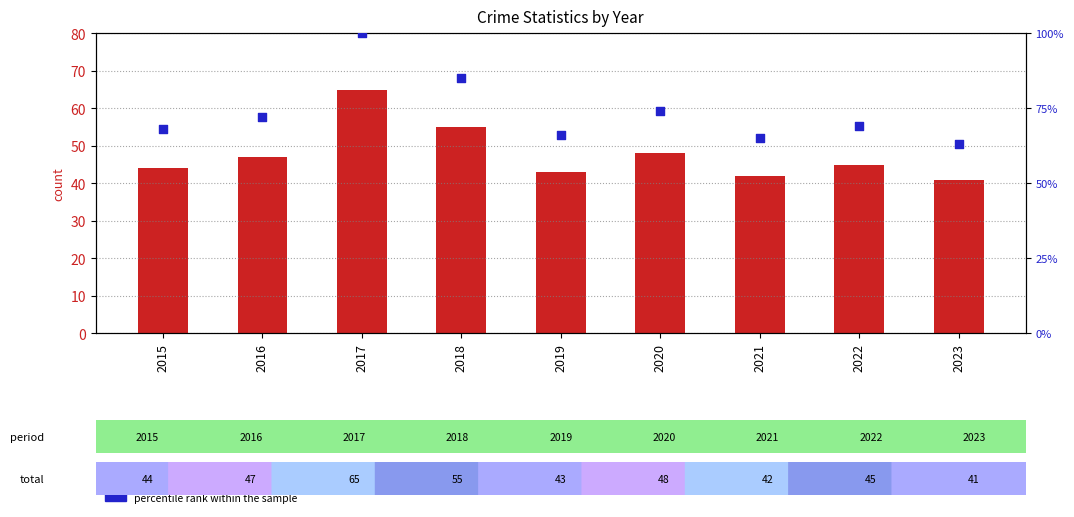

Is the value of count at 2020 greater than the value of percentile rank within the sample at 2016?

No